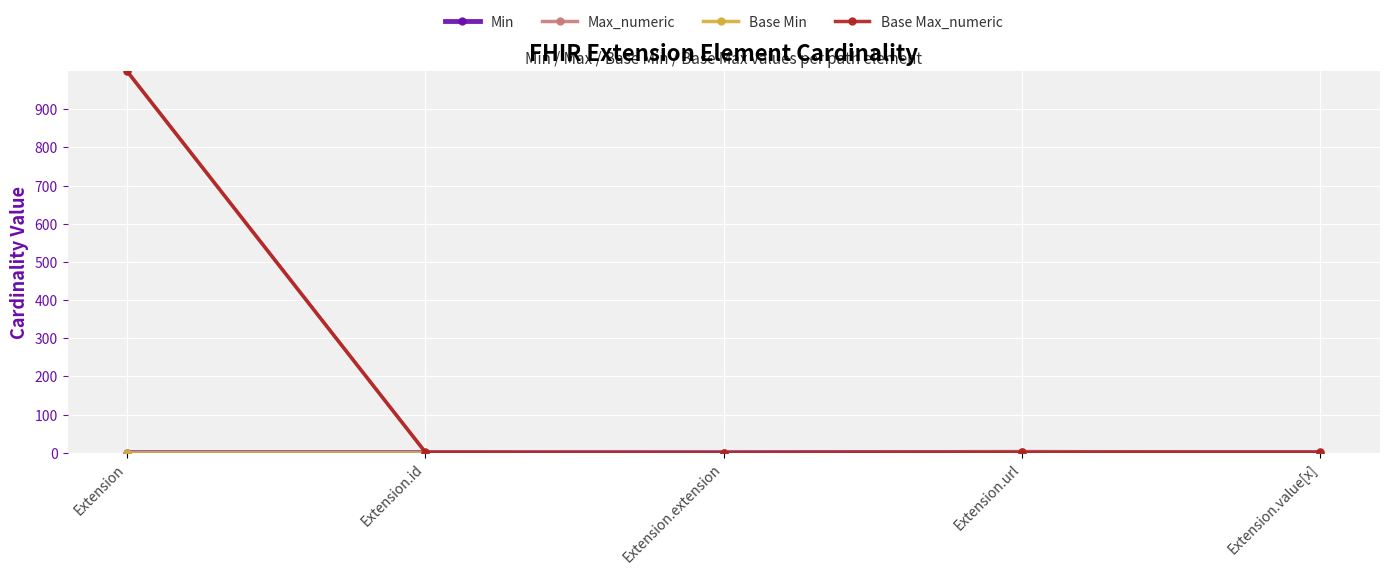

What is the difference between the maximum and second lowest values in the Base Min series?

1